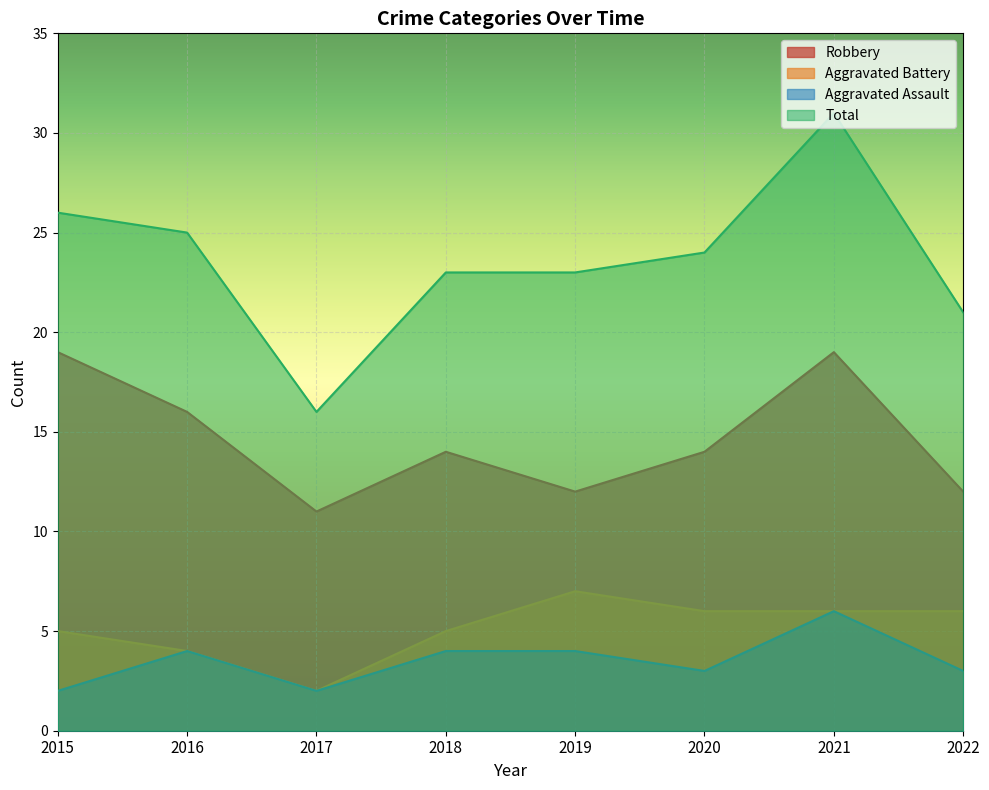

Rank the series at 2015 from highest to lowest value.

Total, Robbery, Aggravated Battery, Aggravated Assault